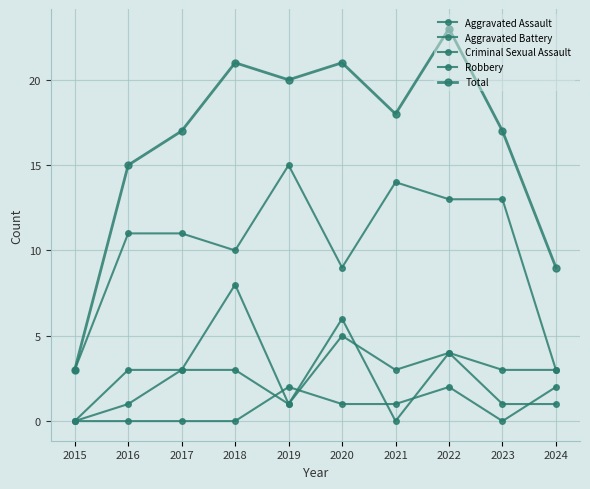

Reading right to left, transcribe all the data shown in this chart.

Aggravated Assault: 1	1	4	0	6	1	3	3	3	0
Aggravated Battery: 3	3	4	3	5	1	8	3	1	0
Criminal Sexual Assault: 2	0	2	1	1	2	0	0	0	0
Robbery: 3	13	13	14	9	15	10	11	11	3
Total: 9	17	23	18	21	20	21	17	15	3